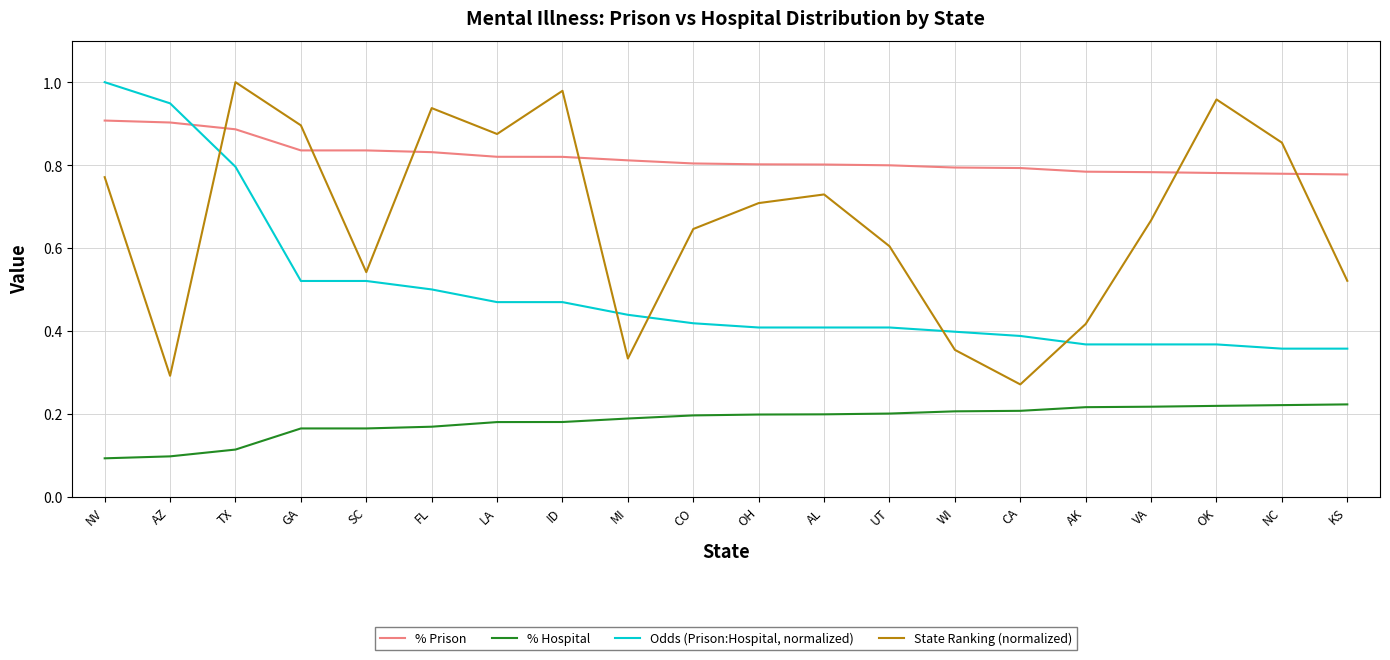

What position from the left is WI?

14